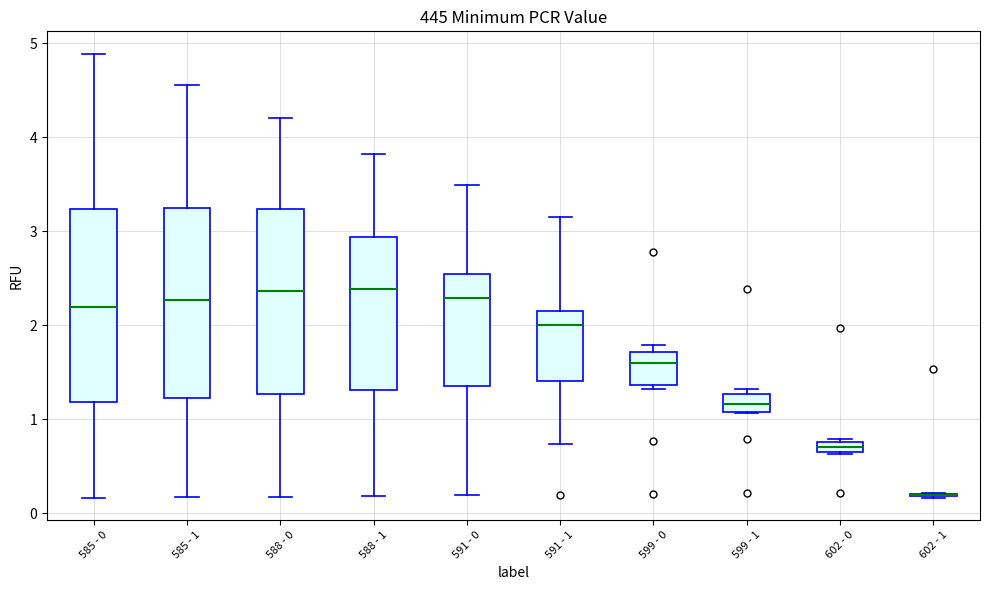

Where is the upper edge of the box for 585 - 0 on the y-axis? The values are not printed on the chart, so give them approximately, as read against the axis.

3.2